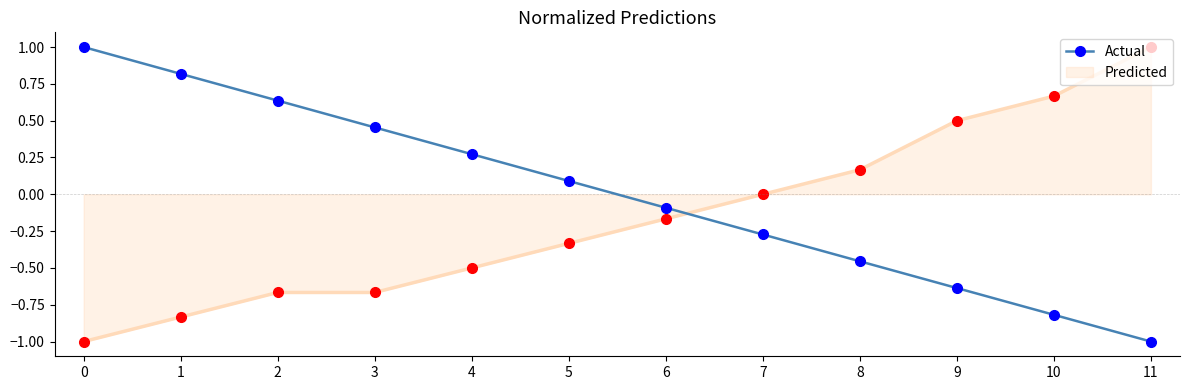

Count the number of categories in the chart.

12